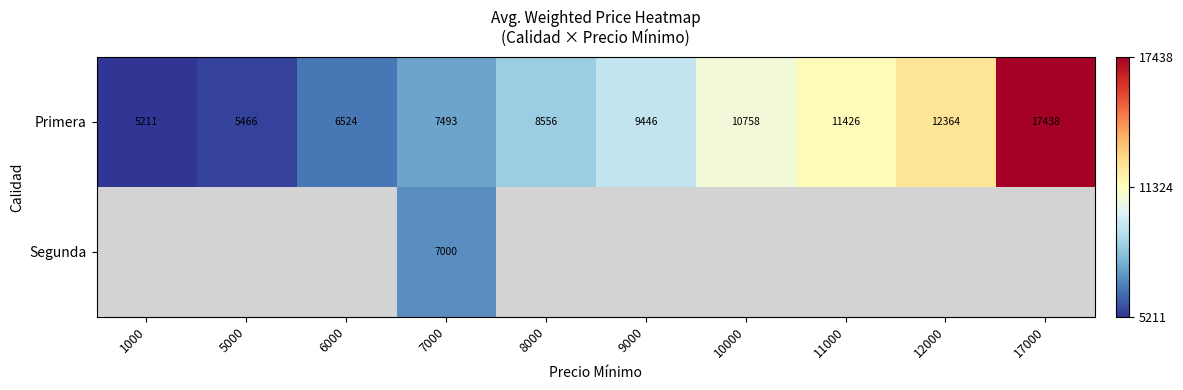

Is it true that Primera equals 9005.3 at 5000?

False